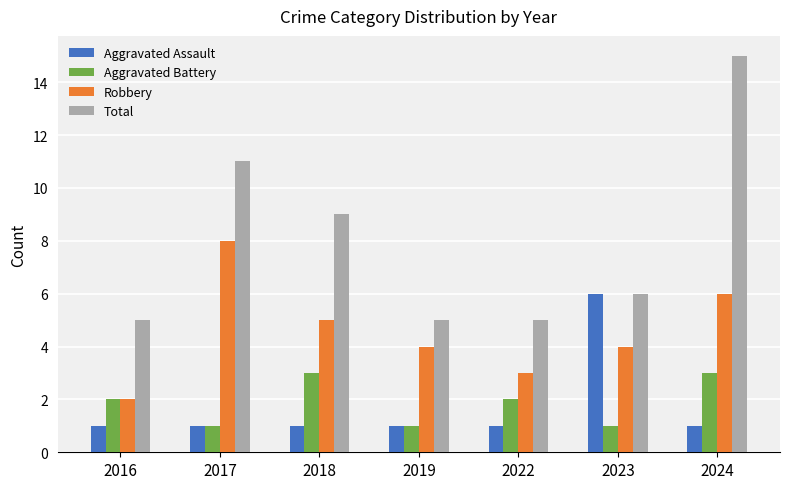

At which category does the chart reach its peak across all series?

2024